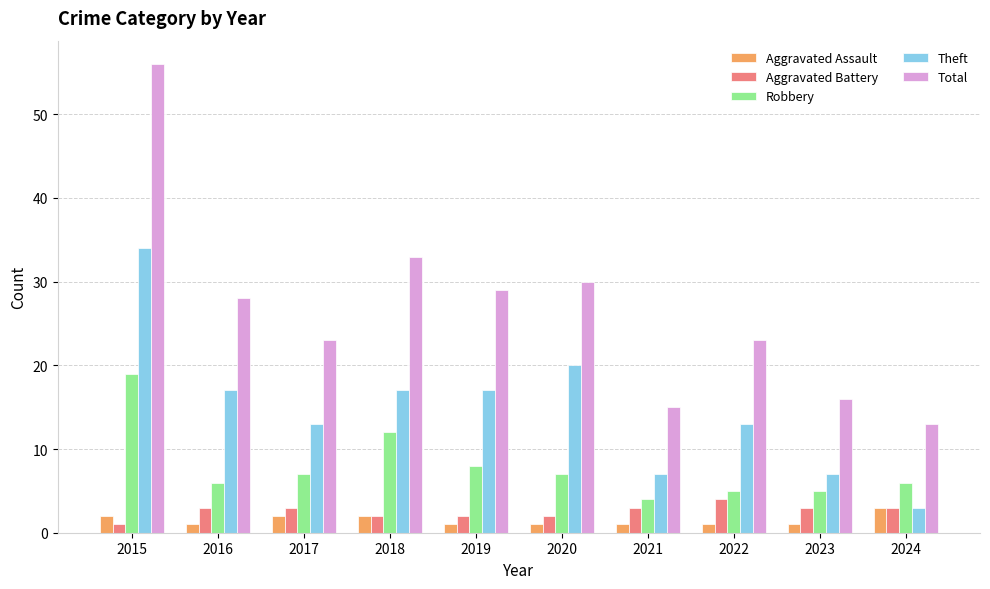

The Theft series shows 9 at 2020. True or false?

False